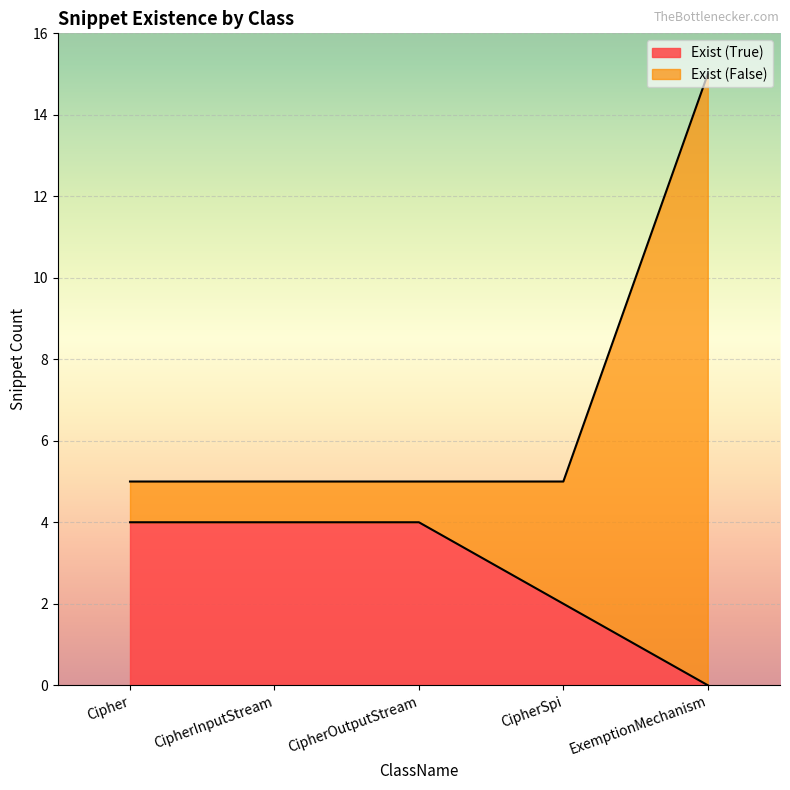

What are all the series names shown in the legend?

Exist (True), Exist (False)